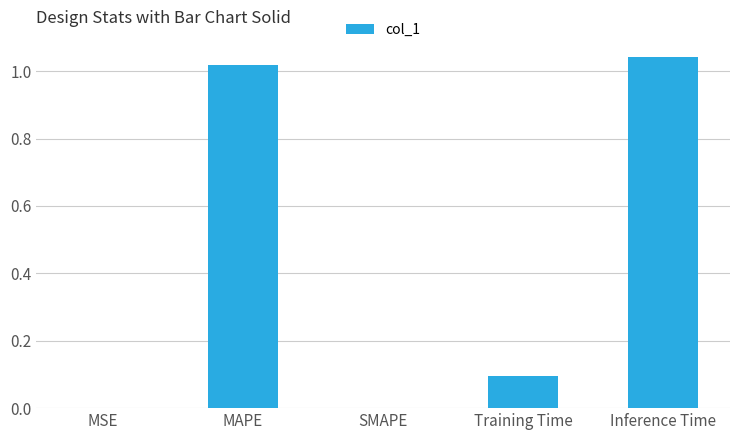

Which label corresponds to the largest value in the chart?

Inference Time